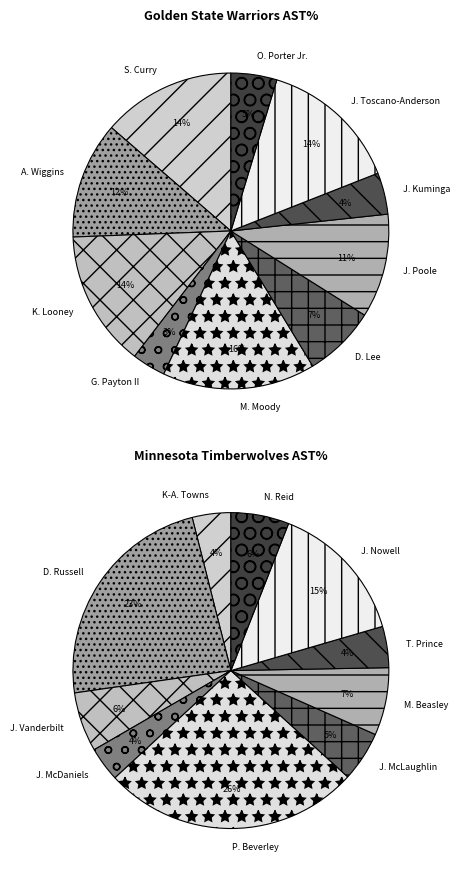

How many slices are in this pie chart?

10